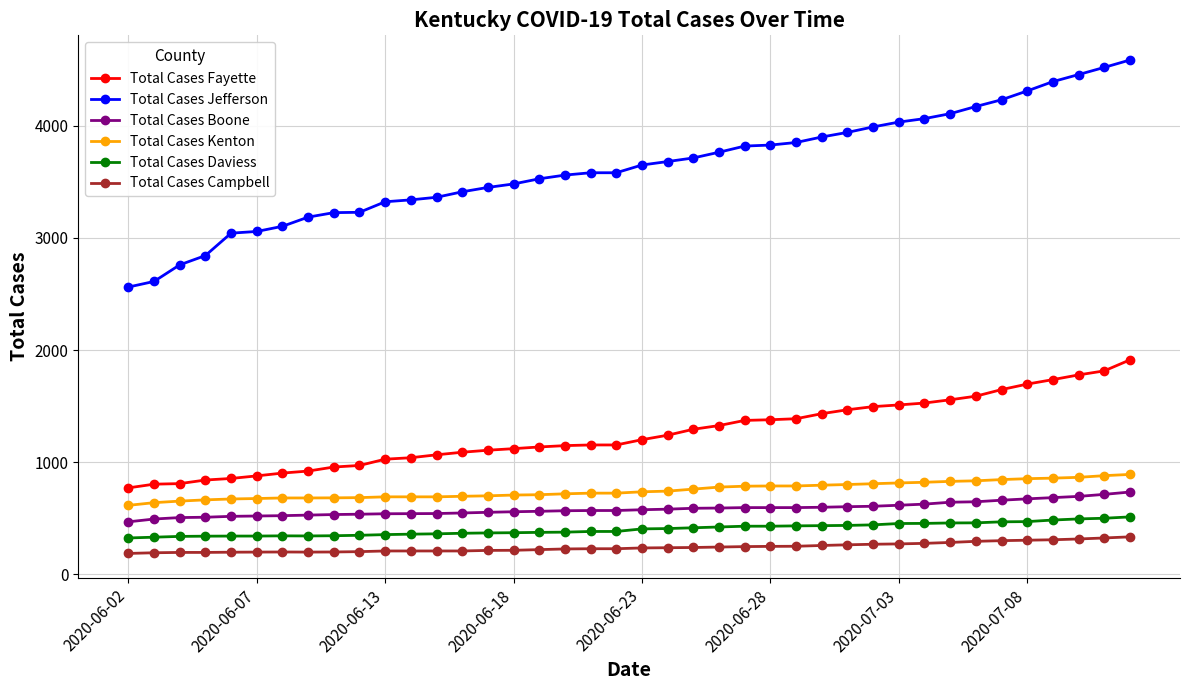

Which series has the widest spread of values?

Total Cases Jefferson